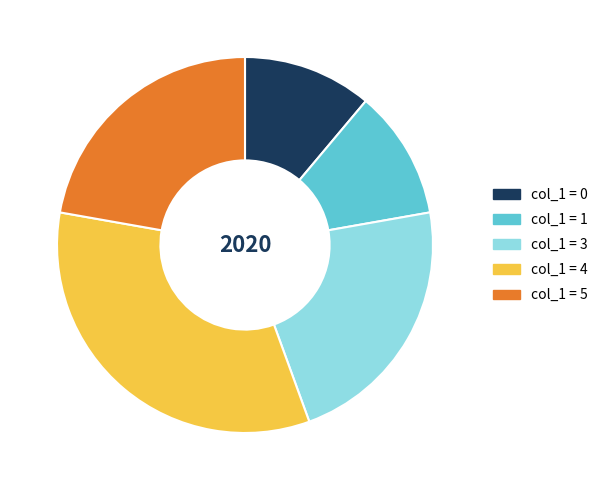

Is there any slice that represents more than half of the pie?

No